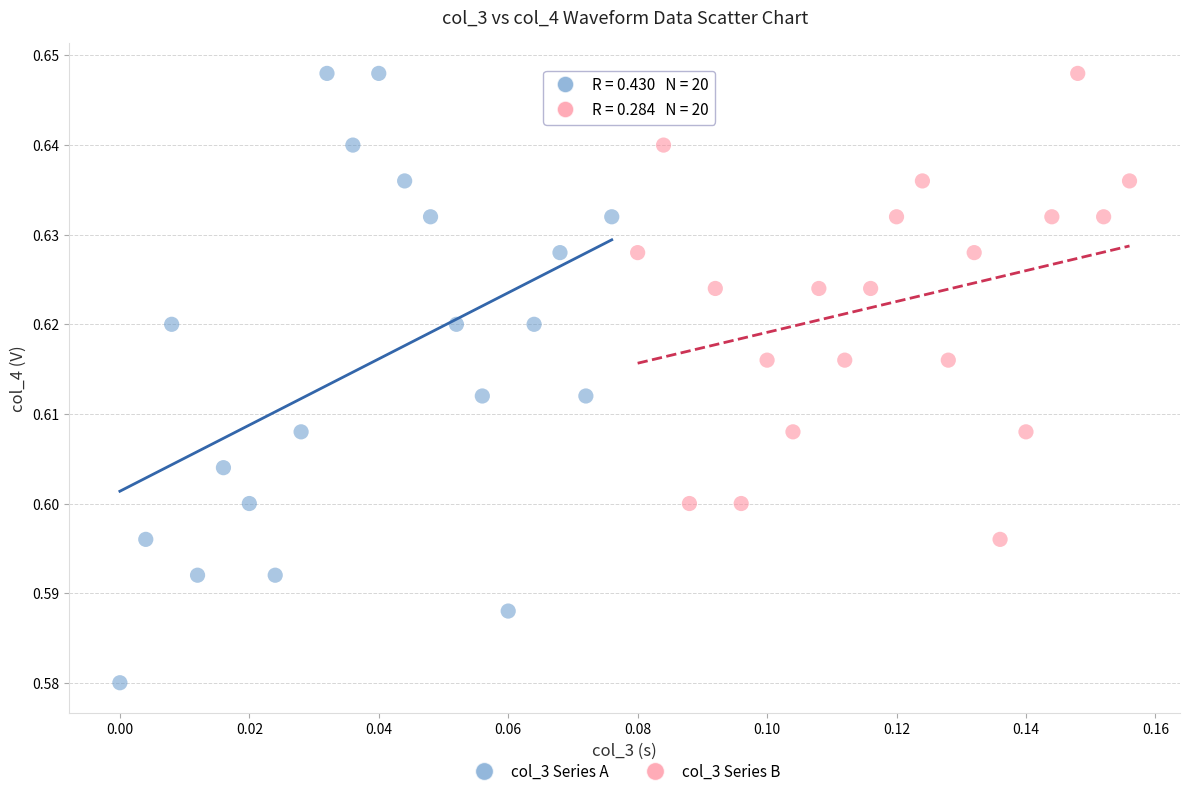

Which series contains the lowest Y value?

col_3 Series A